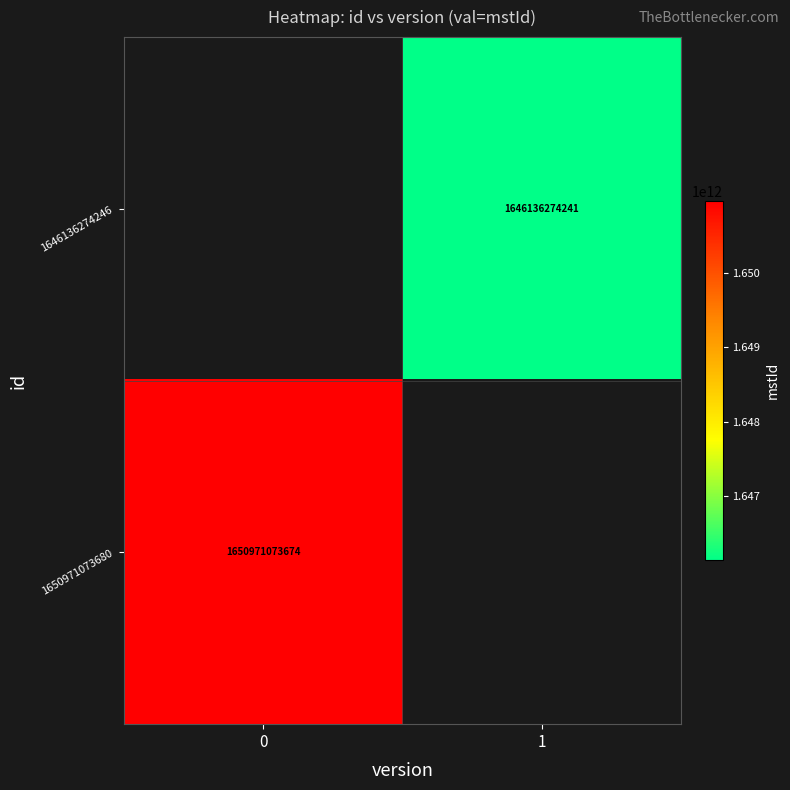

The value of 1650971073680 at 0 is 1650971073674. True or false?

True